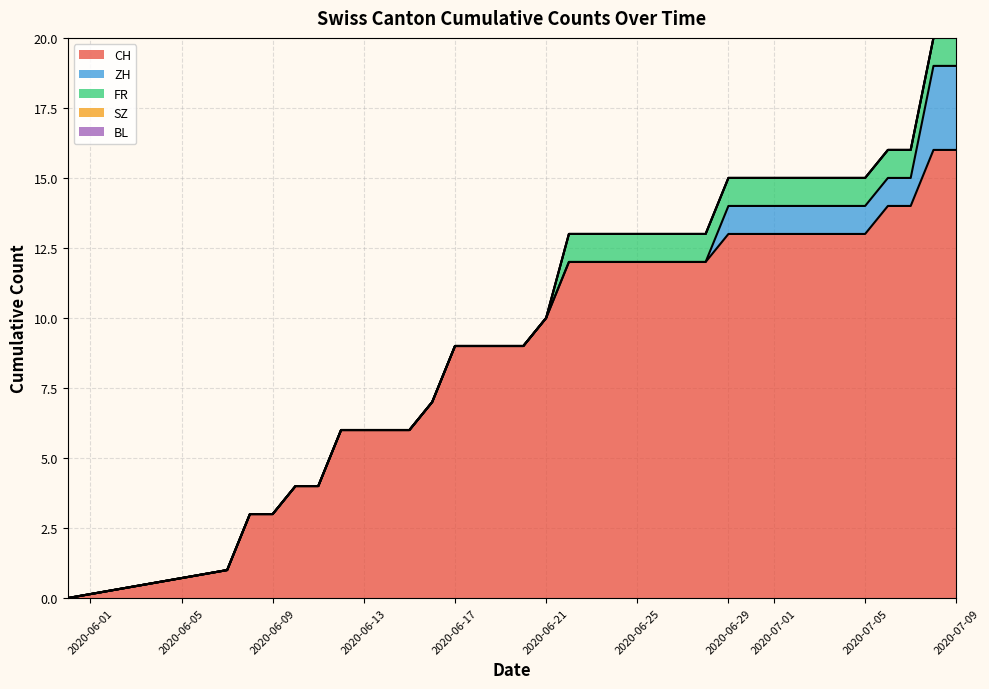

Rank the series by their maximum value, from lowest to highest.

SZ, BL, FR, ZH, CH